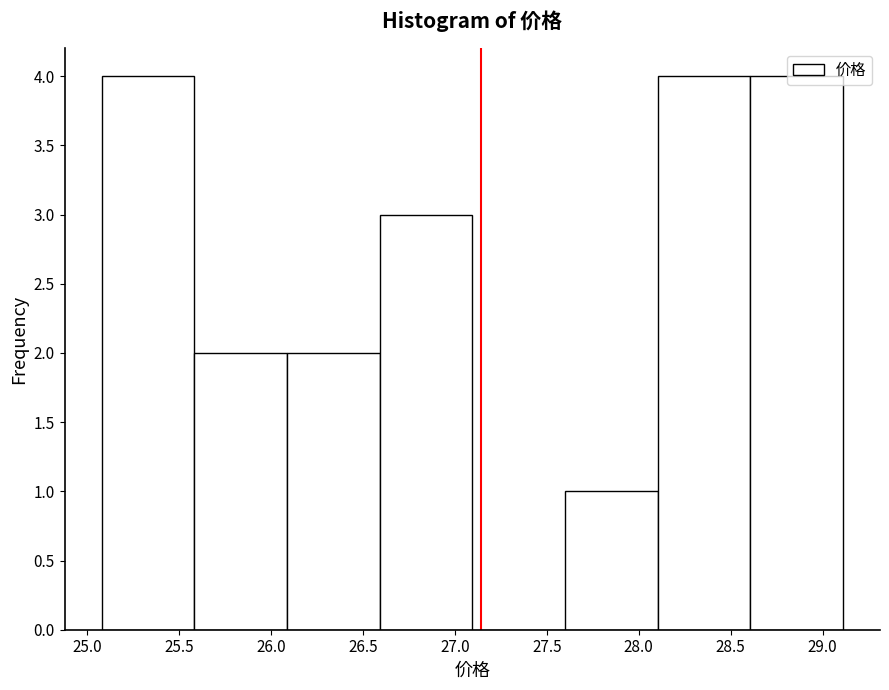

Reading left to right, transcribe this chart: for each bar, give the range it covers on the x-axis and its height. Neither the bar edges nor the heights are printed on the chart, so give them approximately, as read against the axes.

25.1 to 25.6: 4
25.6 to 26.1: 2
26.1 to 26.6: 2
26.6 to 27.1: 3
27.1 to 27.6: 0
27.6 to 28.1: 1
28.1 to 28.6: 4
28.6 to 29.1: 4